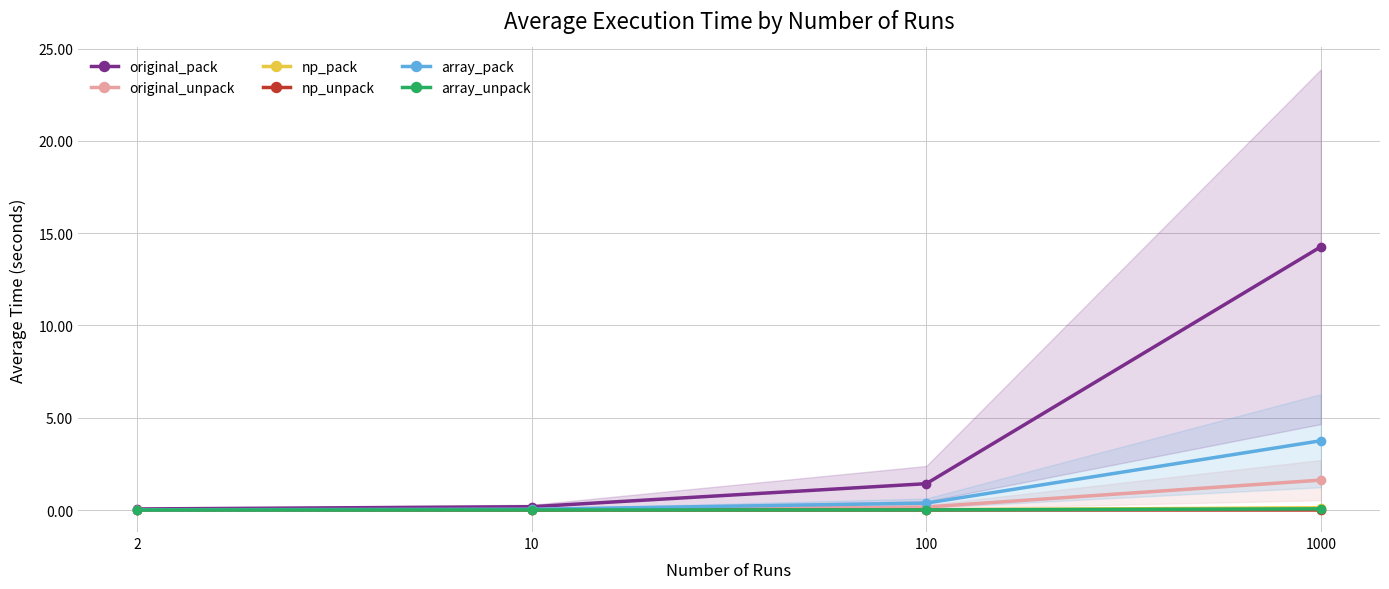

Is it true that original_pack equals 14.3 at 1000?

True